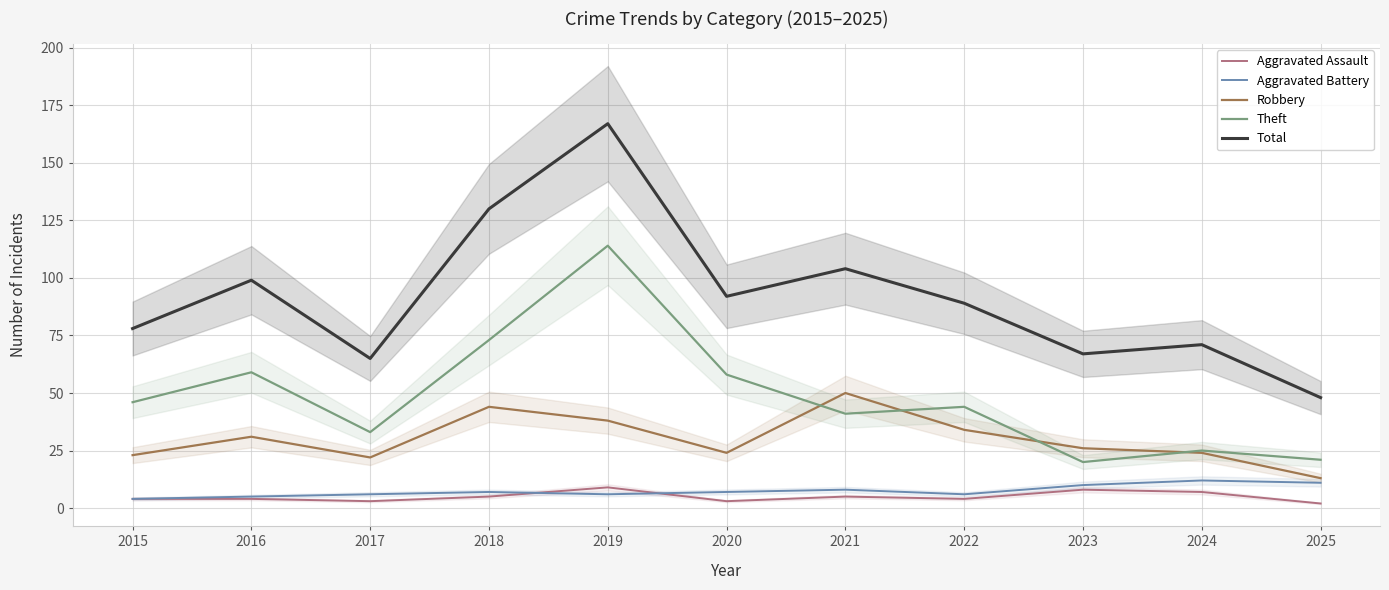

At which category does Theft reach its first local valley?

2017